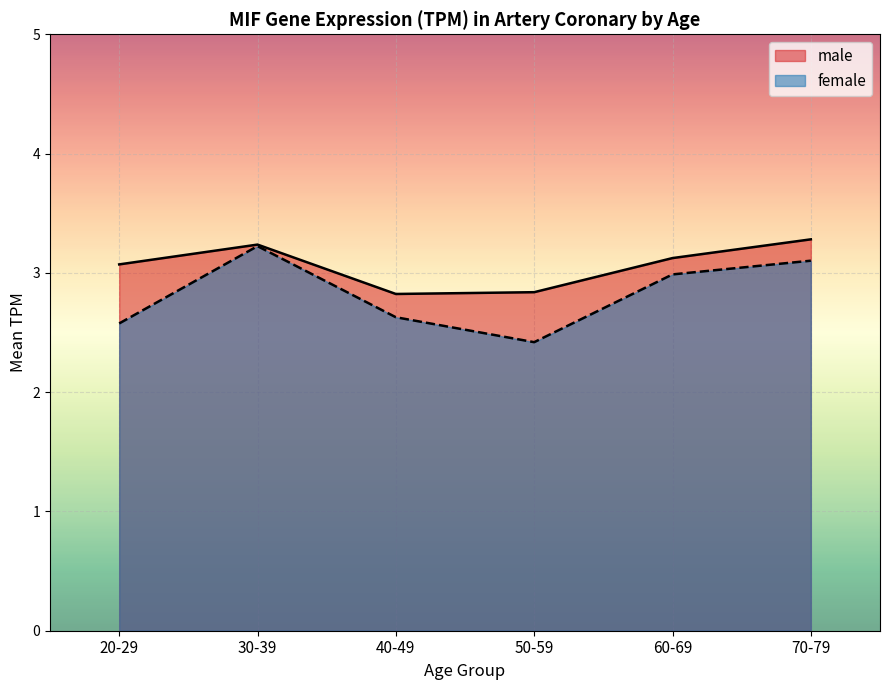

Is it true that male equals 3.3 at 70-79?

True